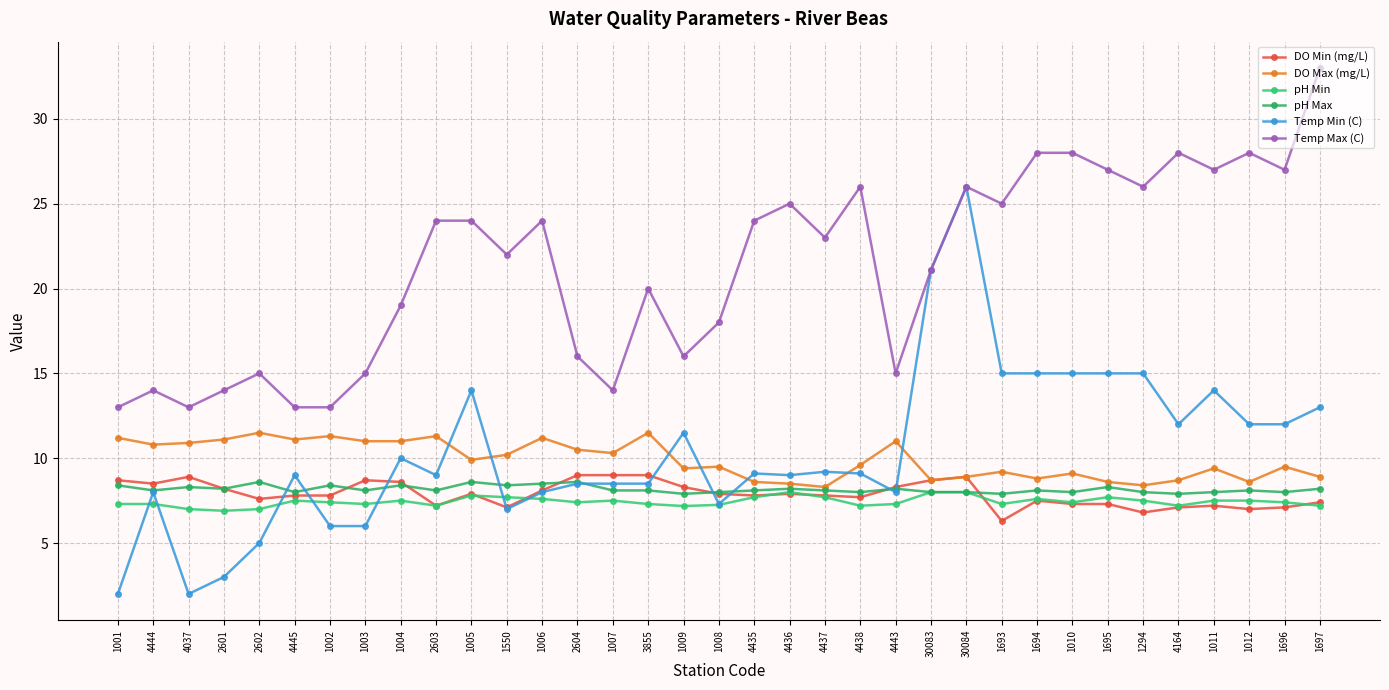

What is the value of the pH Min point at the 33rd from the left?

7.5